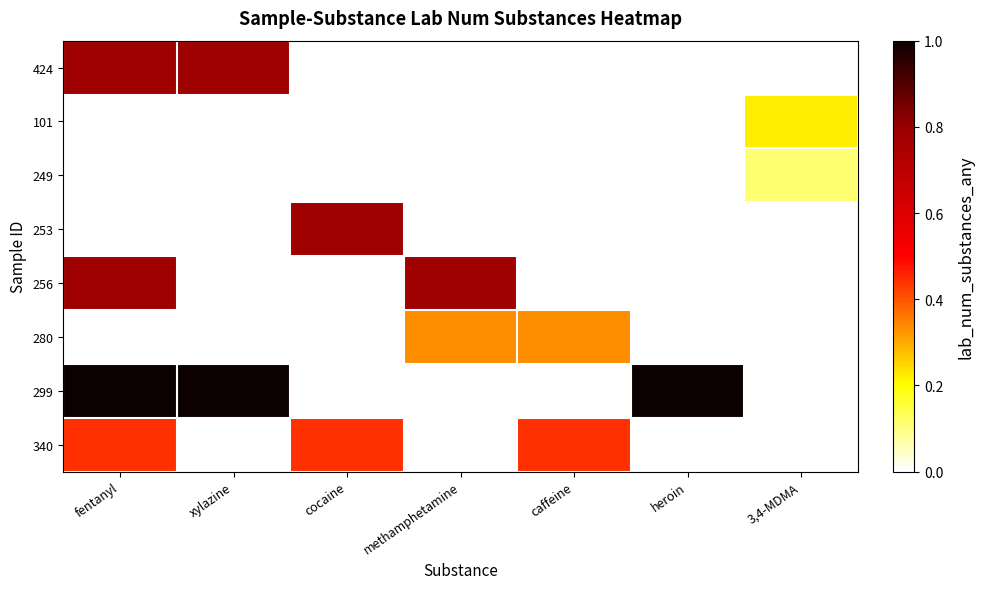

Reading left to right, what are all the values shown in this chart?

424: fentanyl=7	xylazine=7	cocaine=0	methamphetamine=0	caffeine=0	heroin=0	3,4-MDMA=0
101: fentanyl=0	xylazine=0	cocaine=0	methamphetamine=0	caffeine=0	heroin=0	3,4-MDMA=2
249: fentanyl=0	xylazine=0	cocaine=0	methamphetamine=0	caffeine=0	heroin=0	3,4-MDMA=1
253: fentanyl=0	xylazine=0	cocaine=7	methamphetamine=0	caffeine=0	heroin=0	3,4-MDMA=0
256: fentanyl=7	xylazine=0	cocaine=0	methamphetamine=7	caffeine=0	heroin=0	3,4-MDMA=0
280: fentanyl=0	xylazine=0	cocaine=0	methamphetamine=3	caffeine=3	heroin=0	3,4-MDMA=0
299: fentanyl=9	xylazine=9	cocaine=0	methamphetamine=0	caffeine=0	heroin=9	3,4-MDMA=0
340: fentanyl=4	xylazine=0	cocaine=4	methamphetamine=0	caffeine=4	heroin=0	3,4-MDMA=0